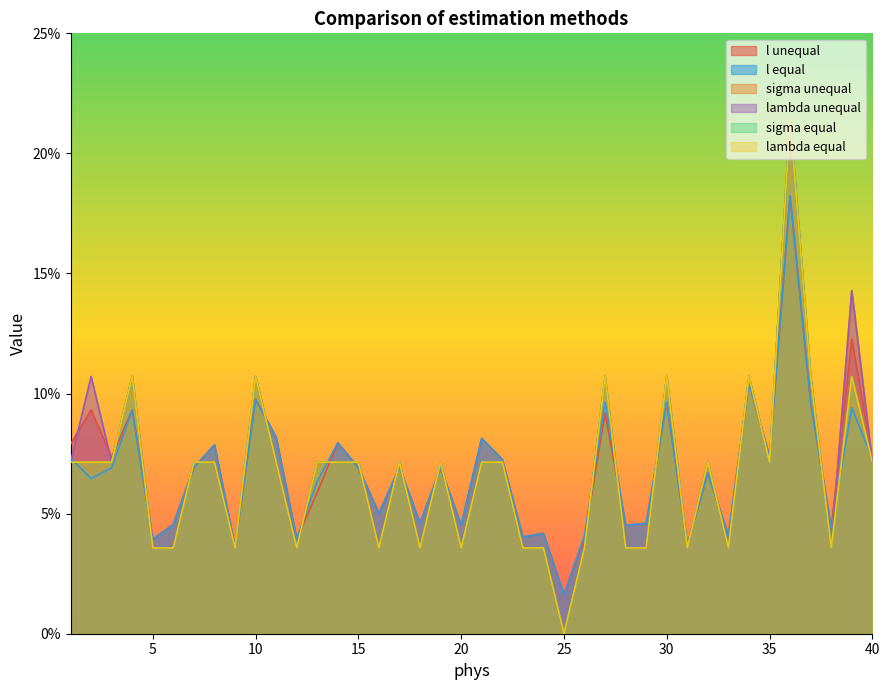

Reading right to left, what are all the values shown in this chart?

l unequal: 0.1	0.1	0.0	0.1	0.2	0.1	0.1	0.0	0.1	0.0	0.1	0.0	0.0	0.1	0.0	0.0	0.0	0.0	0.1	0.1	0.0	0.1	0.0	0.1	0.1	0.1	0.1	0.1	0.0	0.1	0.1	0.0	0.1	0.1	0.0	0.0	0.1	0.1	0.1	0.1
l equal: 0.1	0.1	0.0	0.1	0.2	0.1	0.1	0.0	0.1	0.0	0.1	0.0	0.0	0.1	0.0	0.0	0.0	0.0	0.1	0.1	0.0	0.1	0.0	0.1	0.1	0.1	0.1	0.1	0.0	0.1	0.1	0.0	0.1	0.1	0.0	0.0	0.1	0.1	0.1	0.1
sigma unequal: 0.1	0.1	0.0	0.1	0.2	0.1	0.1	0.0	0.1	0.0	0.1	0.0	0.0	0.1	0.0	0.0	0.0	0.0	0.1	0.1	0.0	0.1	0.0	0.1	0.0	0.1	0.1	0.1	0.0	0.1	0.1	0.0	0.1	0.1	0.0	0.0	0.1	0.1	0.1	0.1
lambda unequal: 0.1	0.1	0.0	0.1	0.2	0.1	0.1	0.0	0.1	0.0	0.1	0.0	0.0	0.1	0.0	0.0	0.0	0.0	0.1	0.1	0.0	0.1	0.0	0.1	0.0	0.1	0.1	0.1	0.0	0.1	0.1	0.0	0.1	0.1	0.0	0.0	0.1	0.1	0.1	0.1
sigma equal: 0.1	0.1	0.0	0.1	0.2	0.1	0.1	0.0	0.1	0.0	0.1	0.0	0.0	0.1	0.0	0.0	0.0	0.0	0.1	0.1	0.0	0.1	0.0	0.1	0.0	0.1	0.1	0.1	0.0	0.1	0.1	0.0	0.1	0.1	0.0	0.0	0.1	0.1	0.1	0.1
lambda equal: 0.1	0.1	0.0	0.1	0.2	0.1	0.1	0.0	0.1	0.0	0.1	0.0	0.0	0.1	0.0	0.0	0.0	0.0	0.1	0.1	0.0	0.1	0.0	0.1	0.0	0.1	0.1	0.1	0.0	0.1	0.1	0.0	0.1	0.1	0.0	0.0	0.1	0.1	0.1	0.1